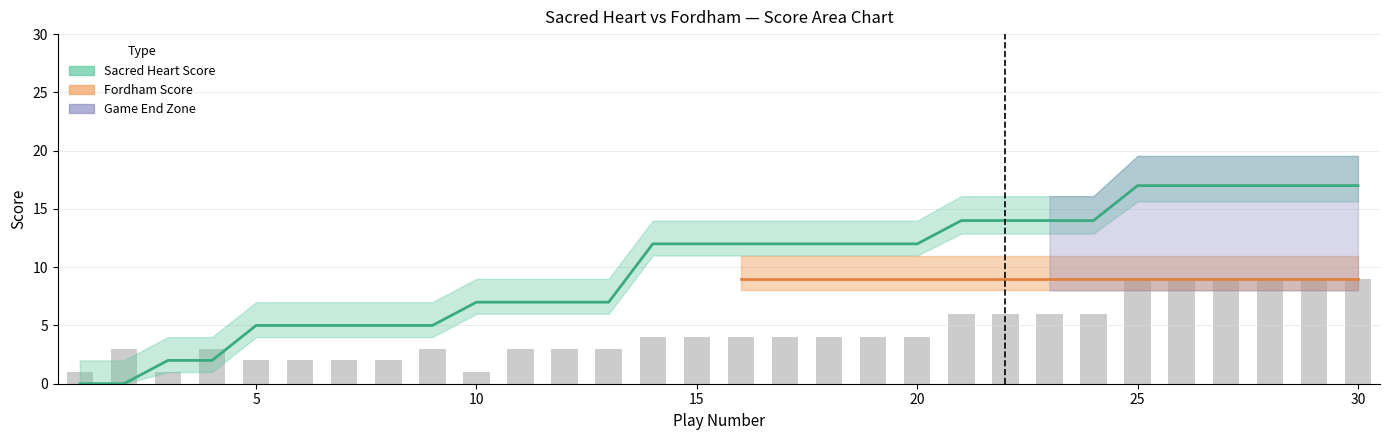

What is the sum of the Sacred Heart score values at 11 and 9?

14